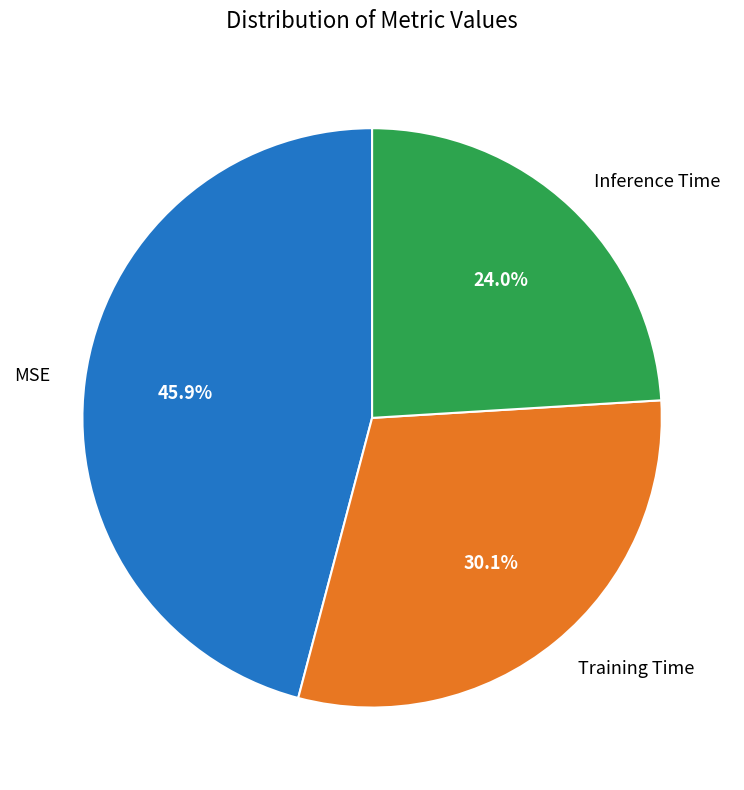

To the nearest percent, what is the difference between the Inference Time and Training Time slice percentages?

6%